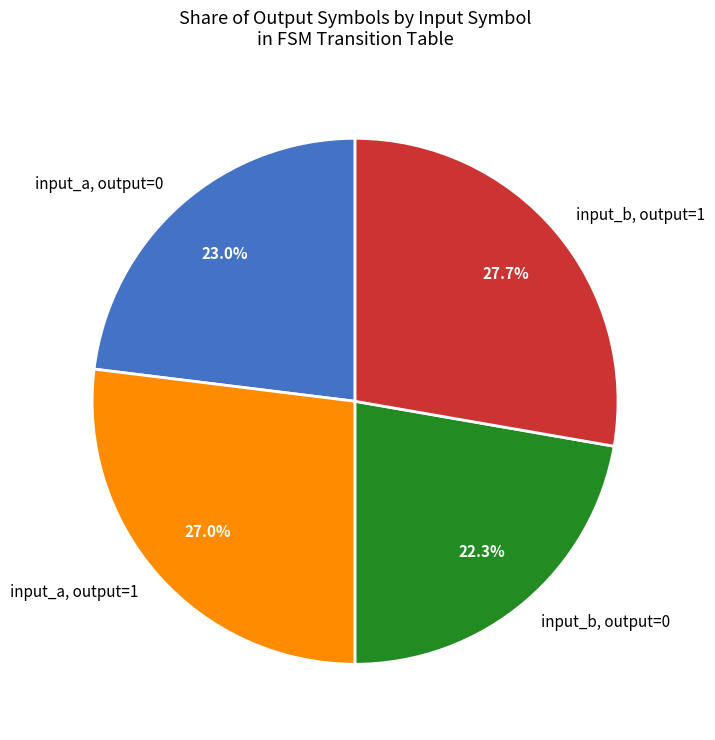

Rank the categories by value from lowest to highest.

input_b, output=0, input_a, output=0, input_a, output=1, input_b, output=1